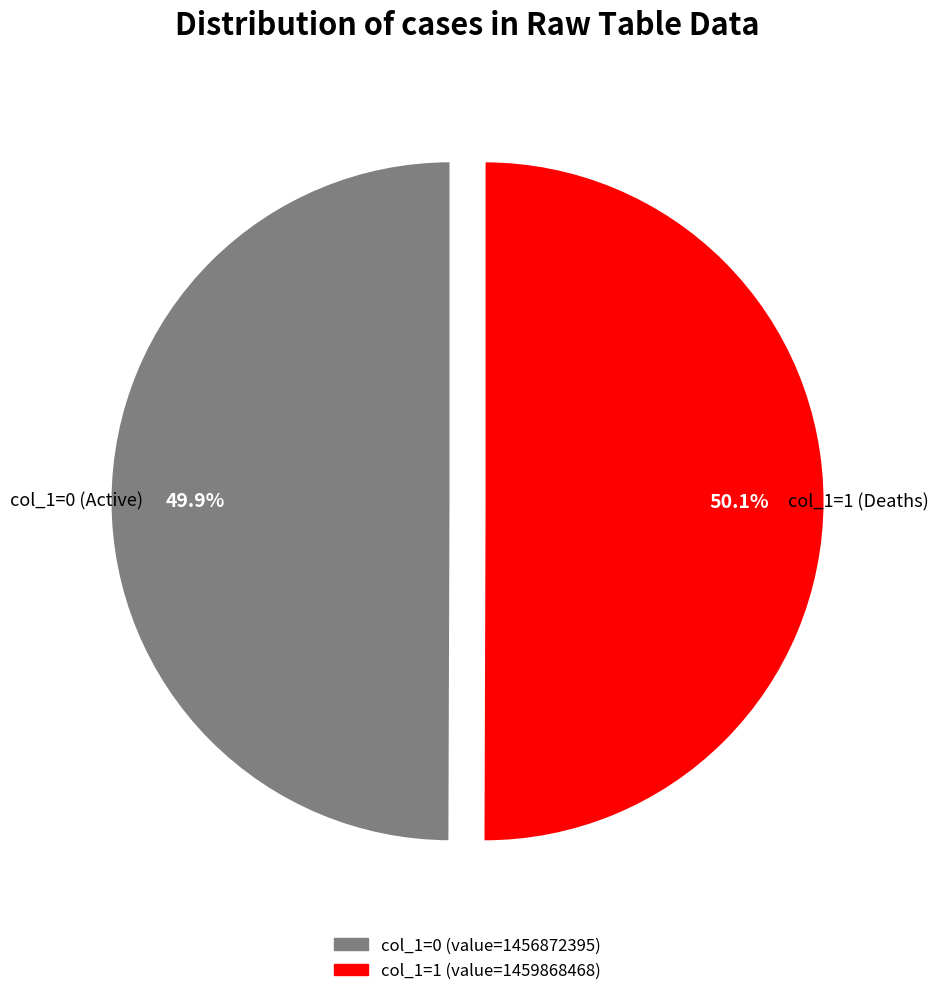

Is there any slice that represents more than half of the pie?

Yes